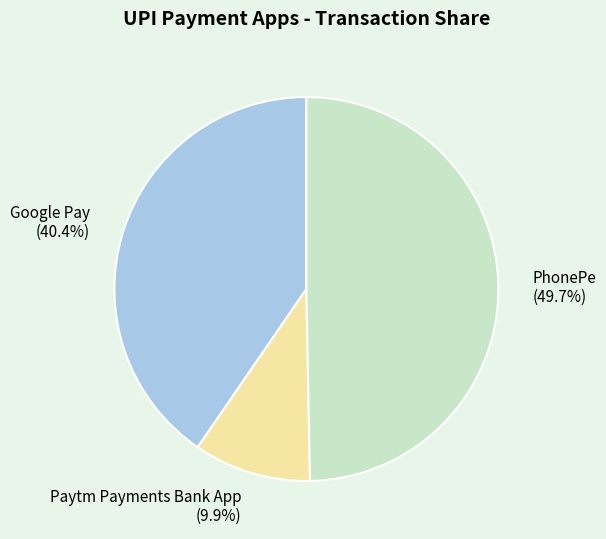

True or false: Google Pay accounts for 40% of the total.

True